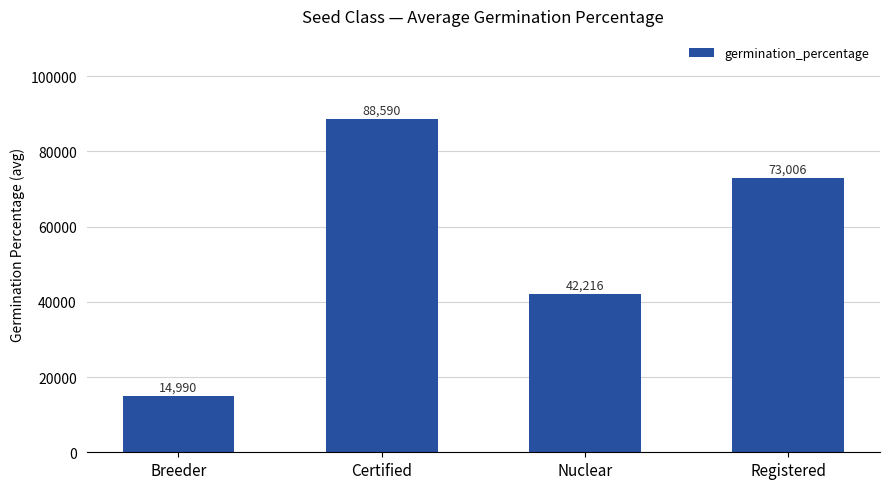

How many data points are less than 73006?

2